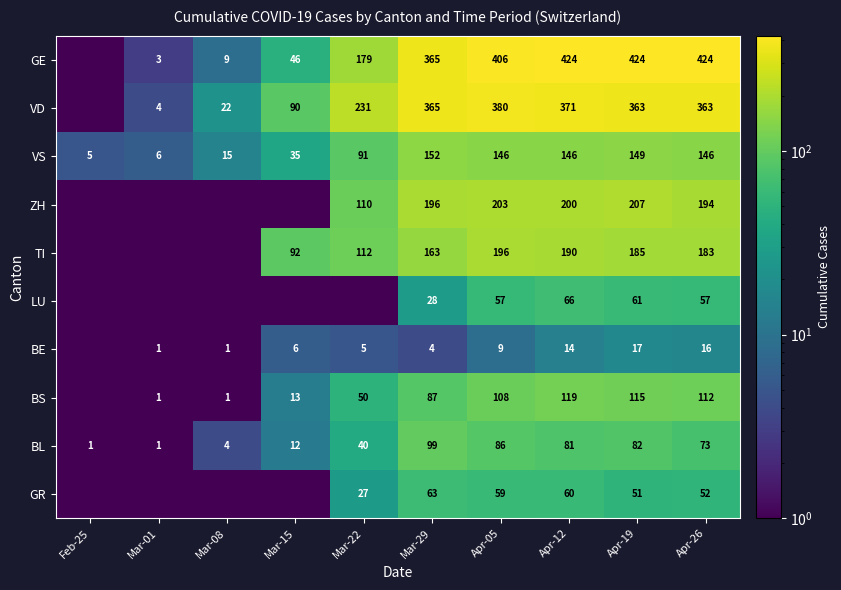

The value of BE at Mar-29 is 1.9. True or false?

False